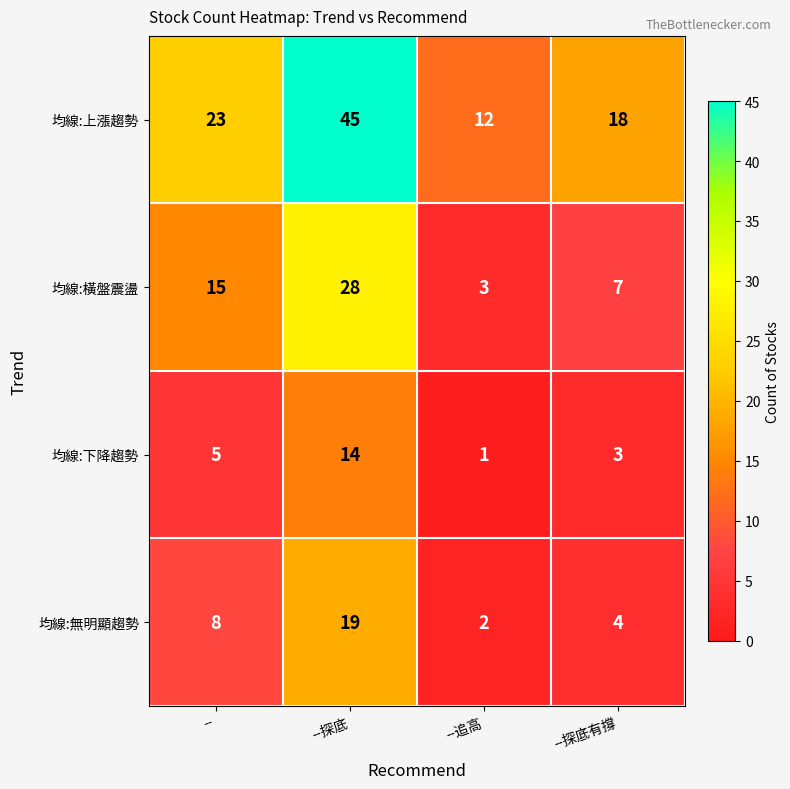

At which category is the sum across all series the highest?

--探底